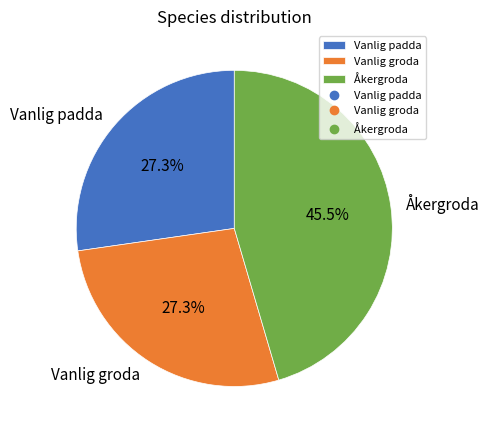

Which has a higher value, Vanlig groda or Åkergroda?

Åkergroda